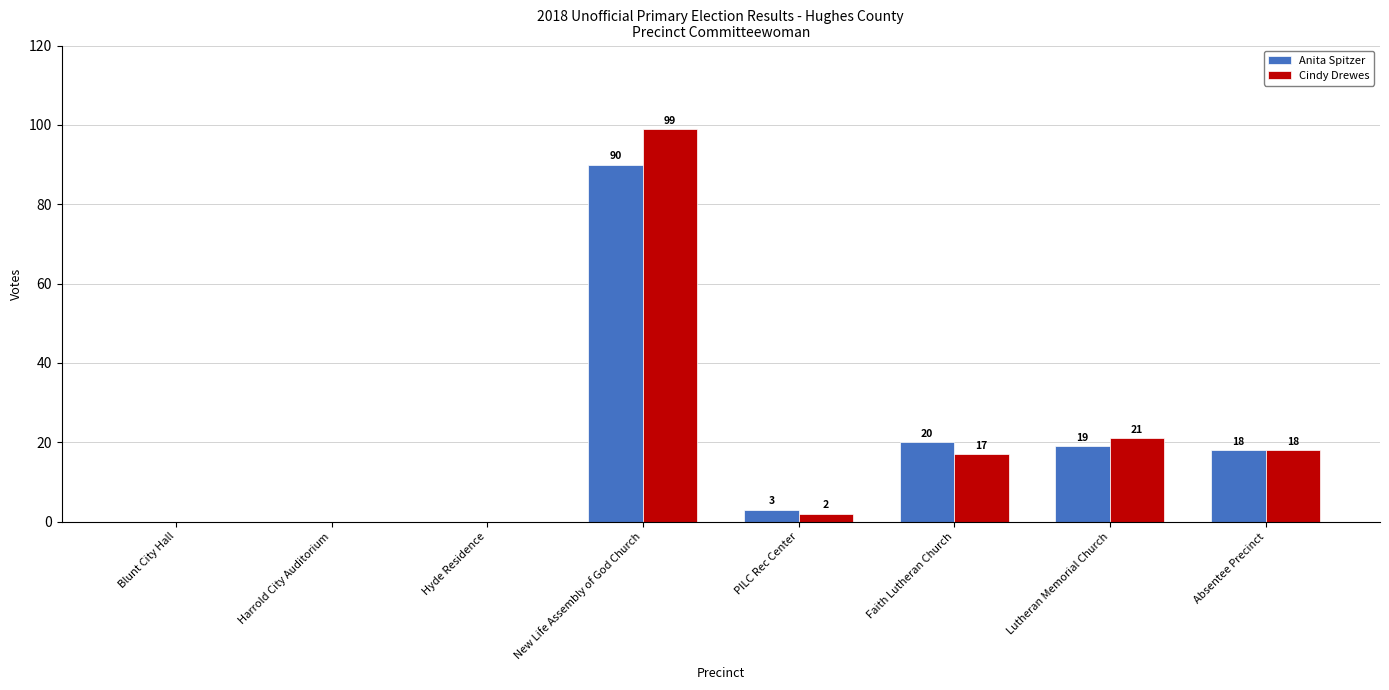

Reading left to right, transcribe all the data shown in this chart.

Anita Spitzer: Blunt City Hall=0	Harrold City Auditorium=0	Hyde Residence=0	New Life Assembly of God Church=90	PILC Rec Center=3	Faith Lutheran Church=20	Lutheran Memorial Church=19	Absentee Precinct=18
Cindy Drewes: Blunt City Hall=0	Harrold City Auditorium=0	Hyde Residence=0	New Life Assembly of God Church=99	PILC Rec Center=2	Faith Lutheran Church=17	Lutheran Memorial Church=21	Absentee Precinct=18